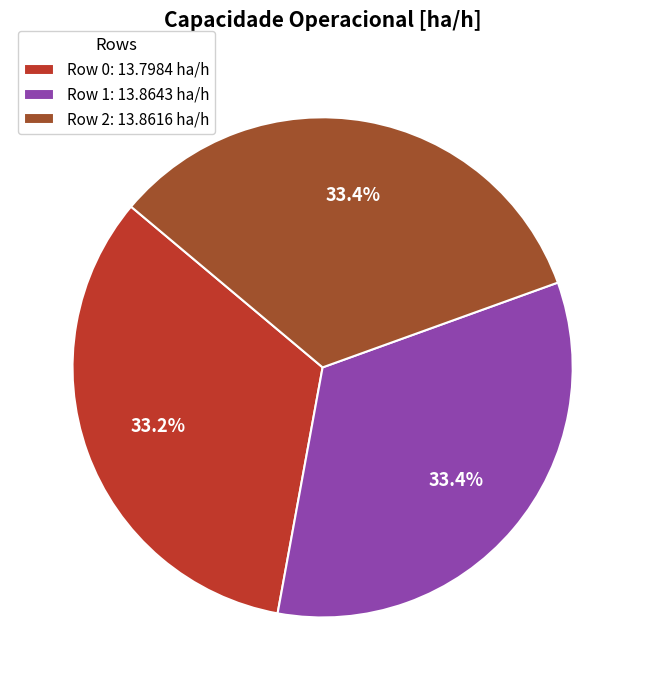

To the nearest percent, what is the average slice percentage?

33%